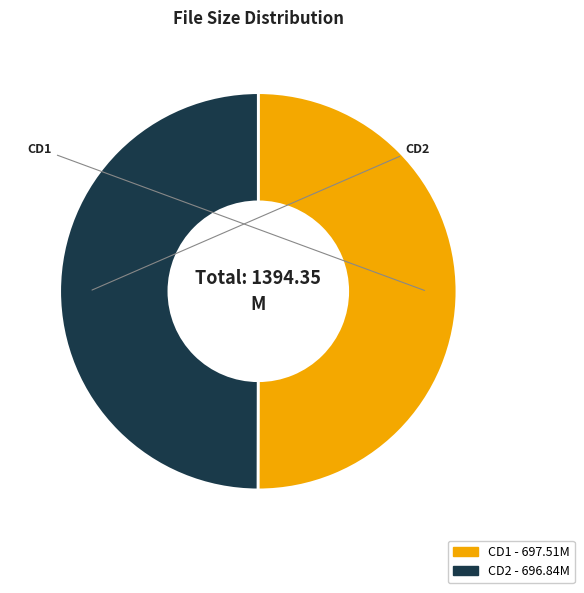

The CD2 - 696.84M slice represents 50% of the pie. True or false?

True